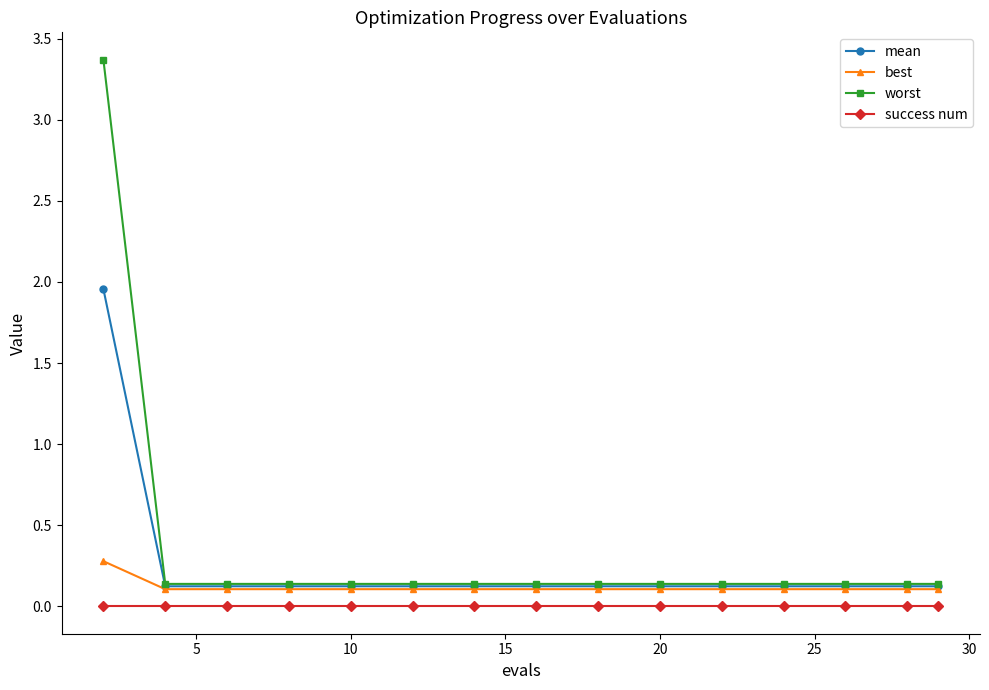

How many lines are shown in the chart?

4